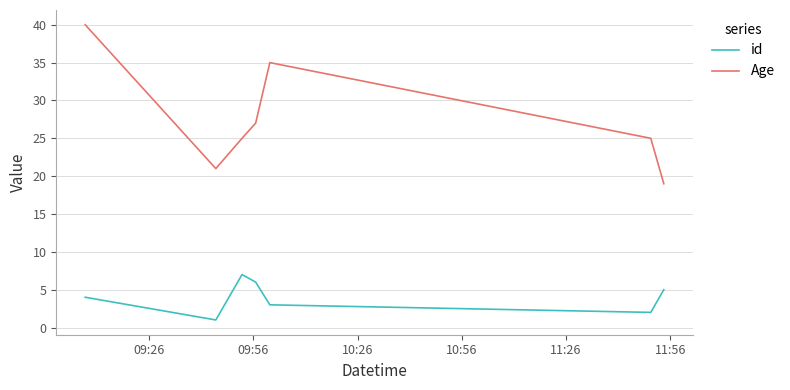

Rank the series by their maximum value, from highest to lowest.

Age, id